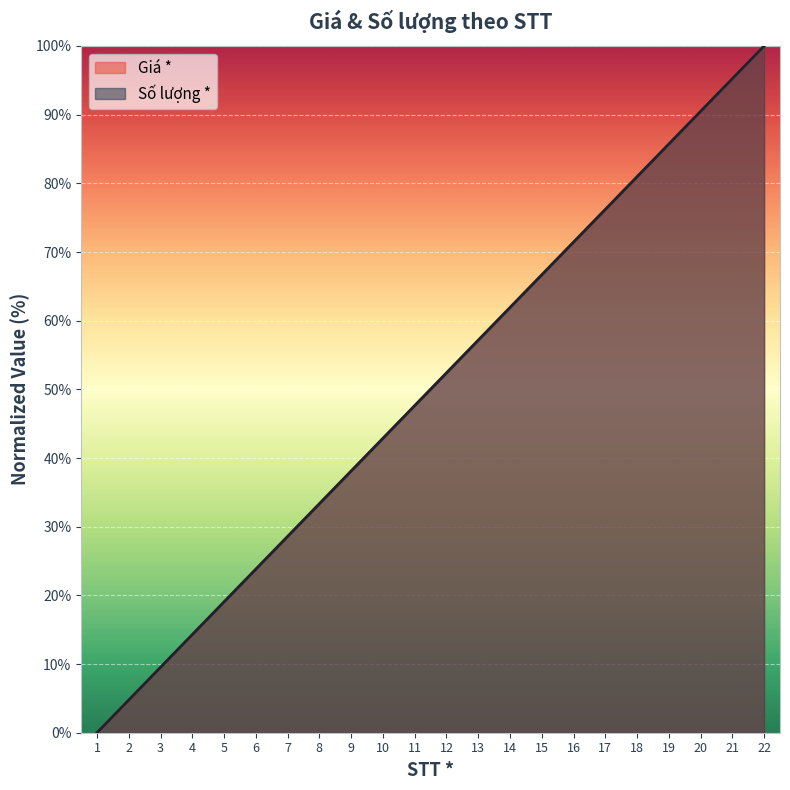

How many categories are shown in the chart?

22